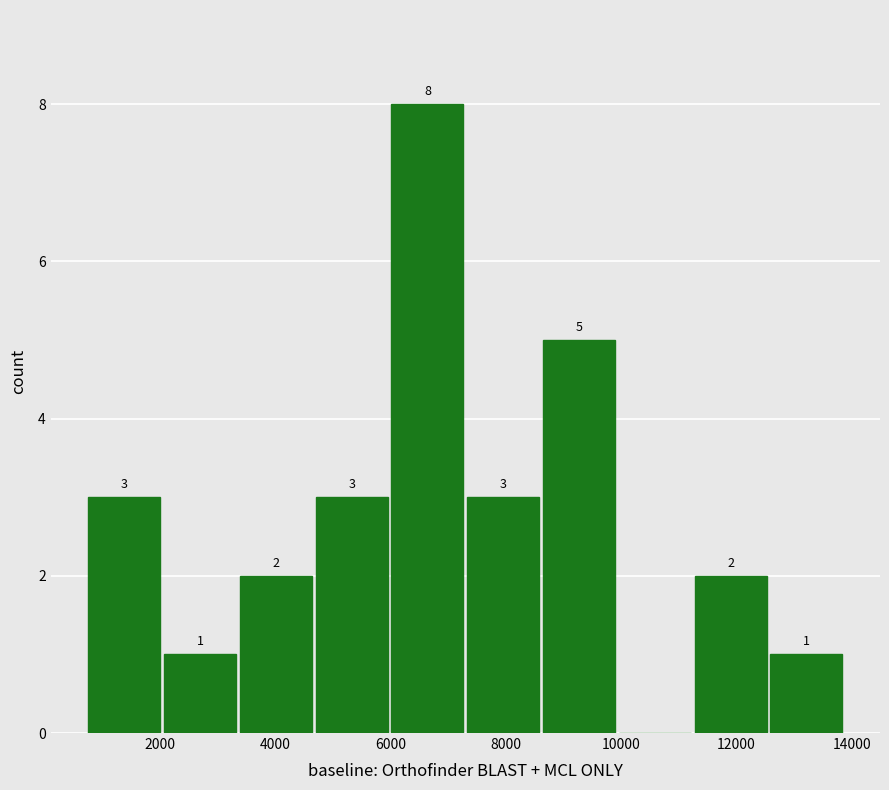

Over which range of the x-axis is the bar tallest?

6000 to 7400